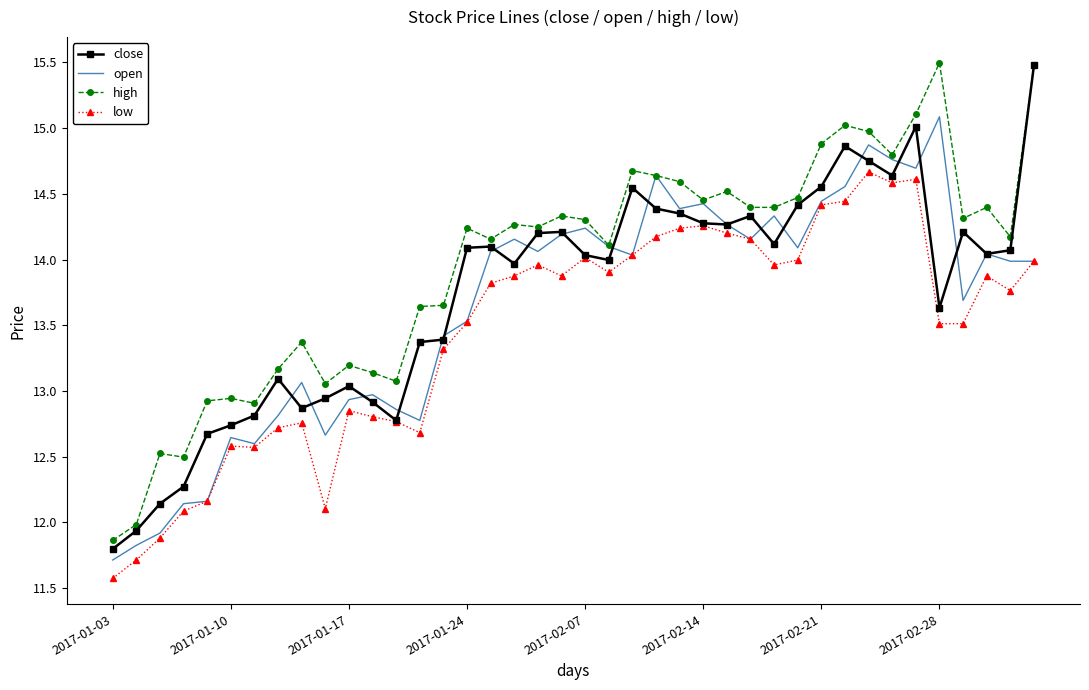

What is the maximum value shown in the chart?

15.5